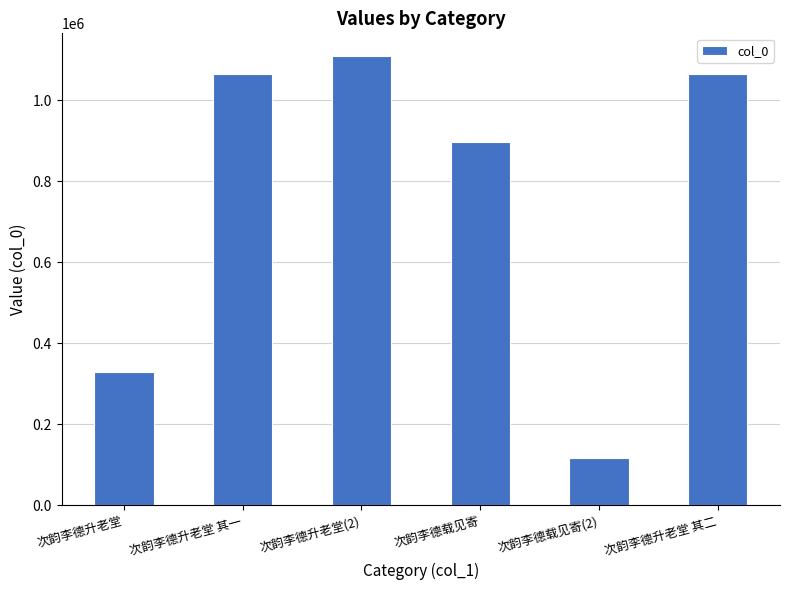

True or false: the data shows 1692322 at 次韵李德升老堂 其二.

False